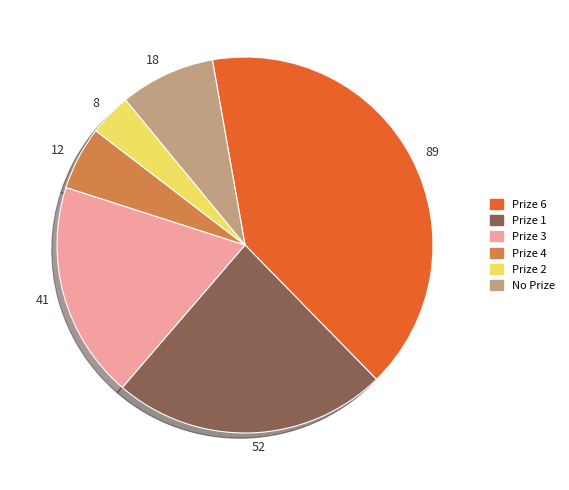

Is it true that 8 is 16% of the pie?

False